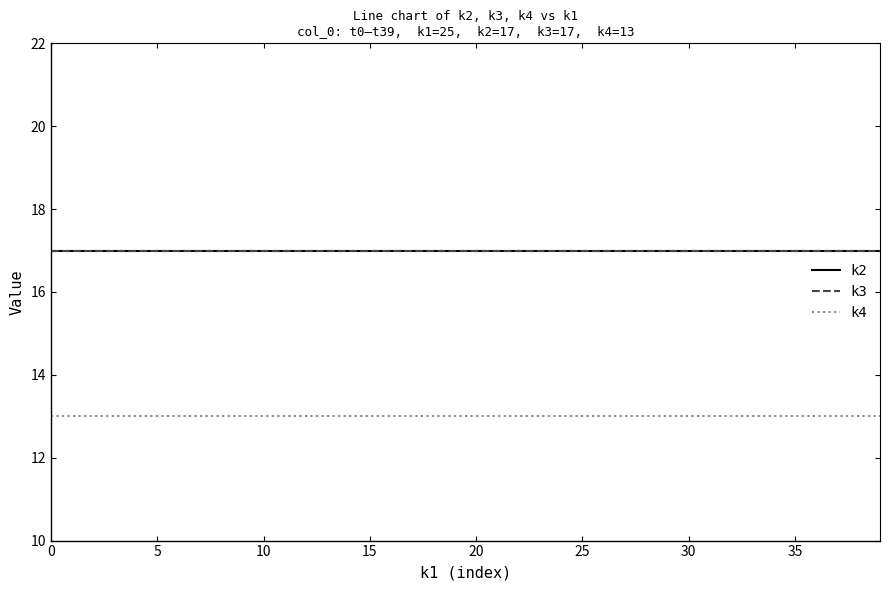

Does the chart display data point markers on the line(s)?

No